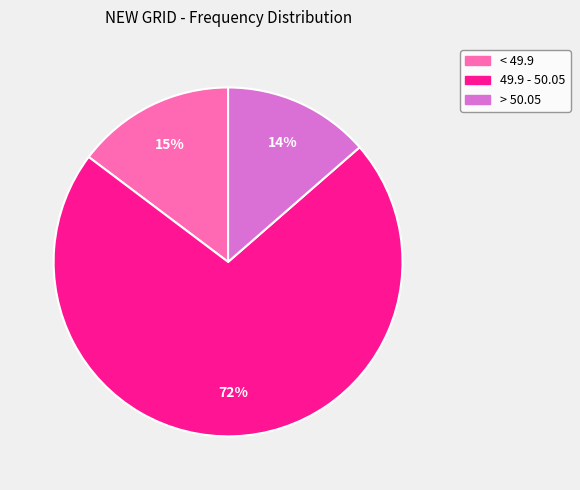

Which has a higher value, < 49.9 or > 50.05?

< 49.9